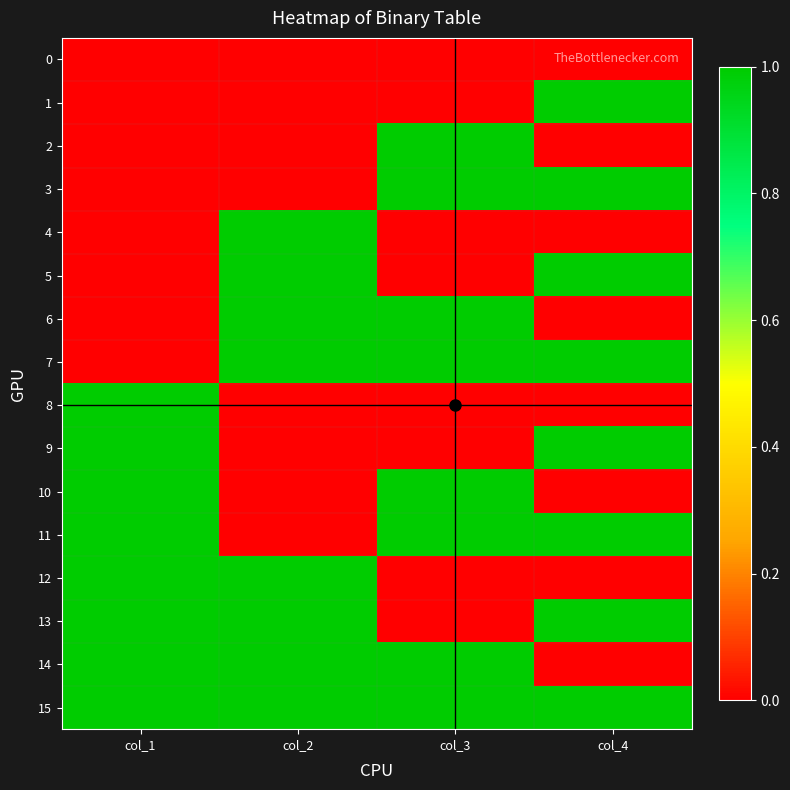

What is the total value across all series at col_3?

8